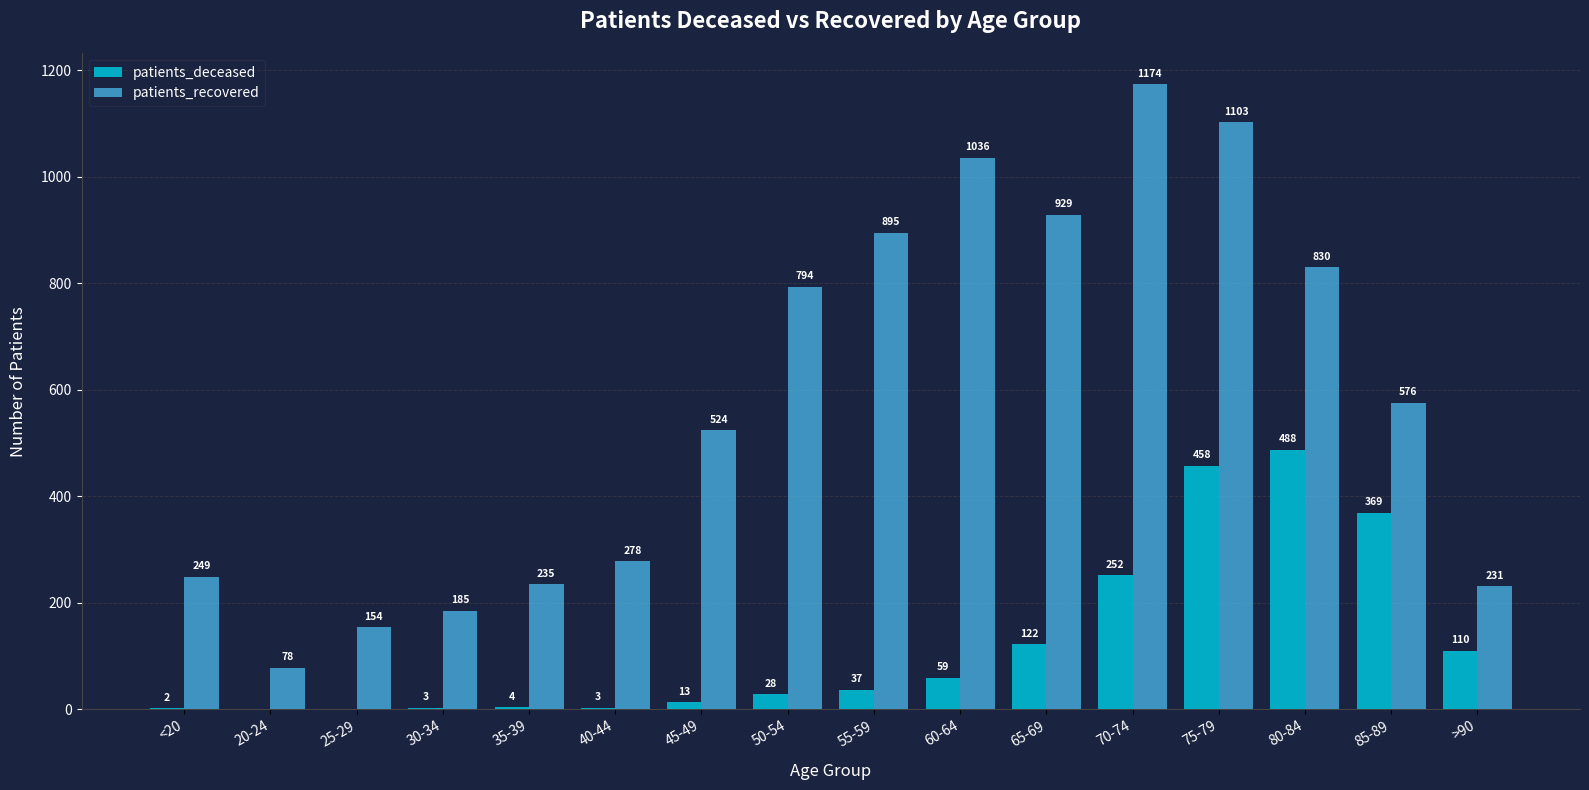

At which label does patients_recovered reach its peak?

70-74